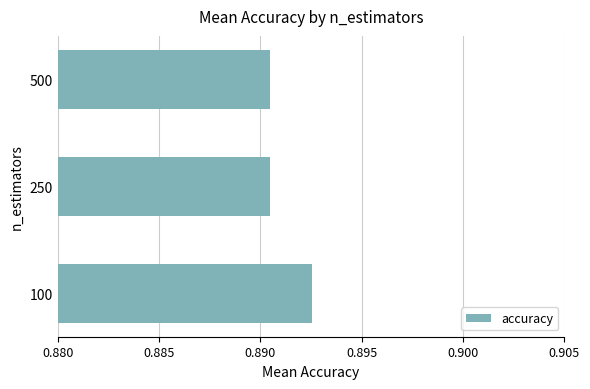

Is it true that the value at 100 is 0.2?

False